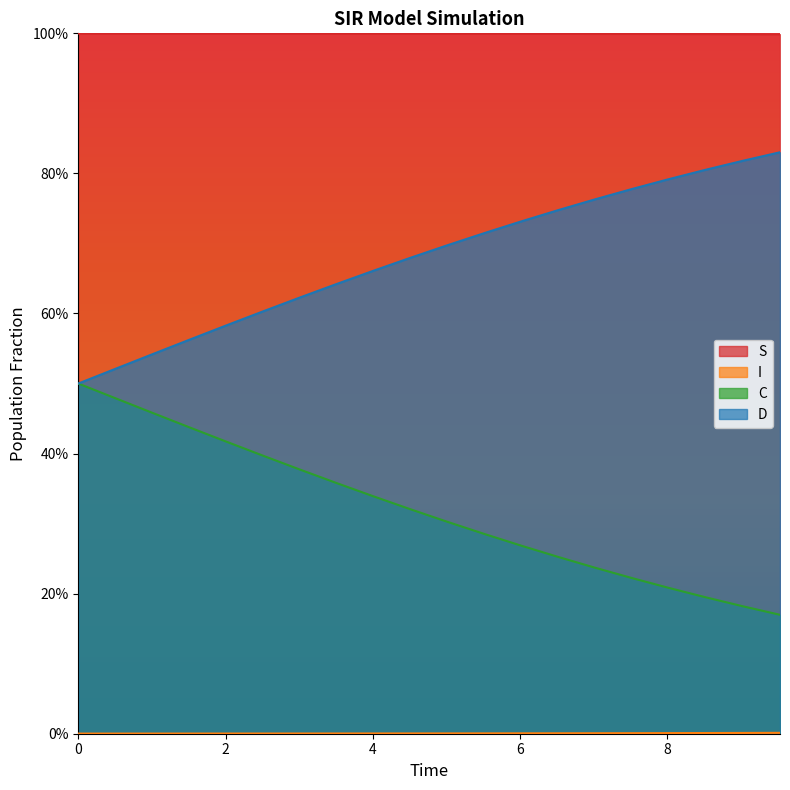

Reading left to right, extract all data points from this chart.

S: 1.0	1.0	1.0	1.0	1.0	1.0	1.0	1.0	1.0	1.0	1.0	1.0	1.0	1.0	1.0	1.0	1.0	1.0	1.0	1.0
I: 0.0	0.0	0.0	0.0	0.0	0.0	0.0	0.0	0.0	0.0	0.0	0.0	0.0	0.0	0.0	0.0	0.0	0.0	0.0	0.0
C: 0.5	0.5	0.5	0.4	0.4	0.4	0.4	0.4	0.3	0.3	0.3	0.3	0.3	0.3	0.2	0.2	0.2	0.2	0.2	0.2
D: 0.5	0.5	0.5	0.6	0.6	0.6	0.6	0.6	0.7	0.7	0.7	0.7	0.7	0.7	0.8	0.8	0.8	0.8	0.8	0.8